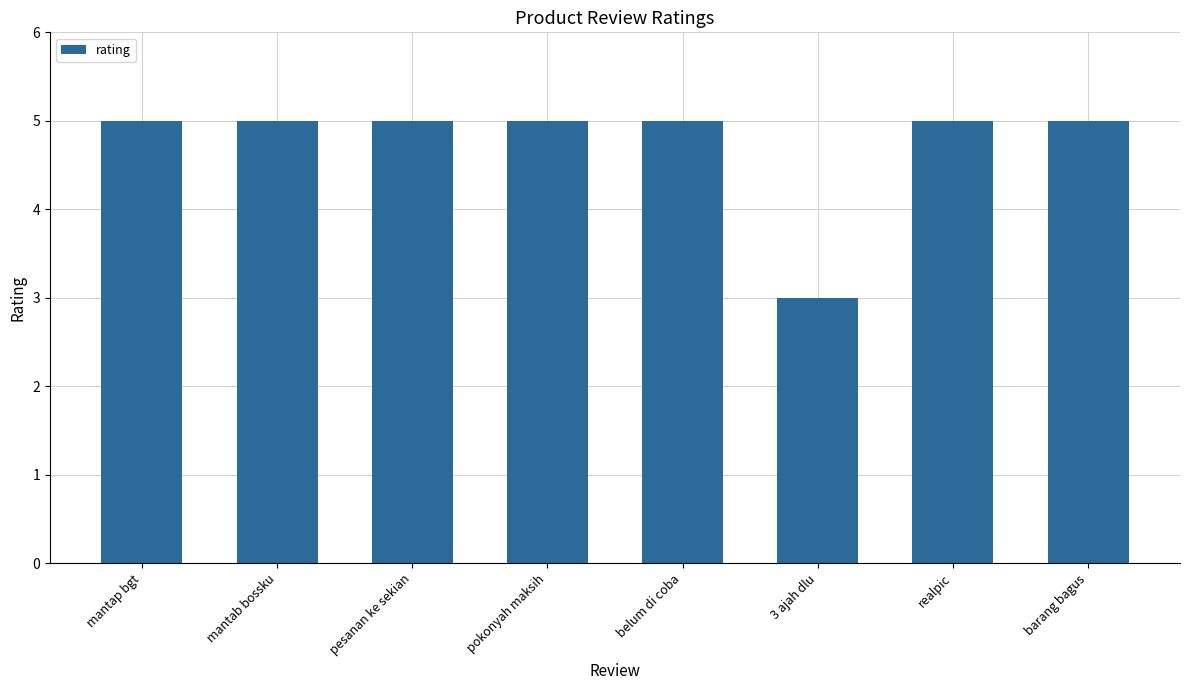

Reading right to left, what are all the values shown in this chart?

5	5	3	5	5	5	5	5